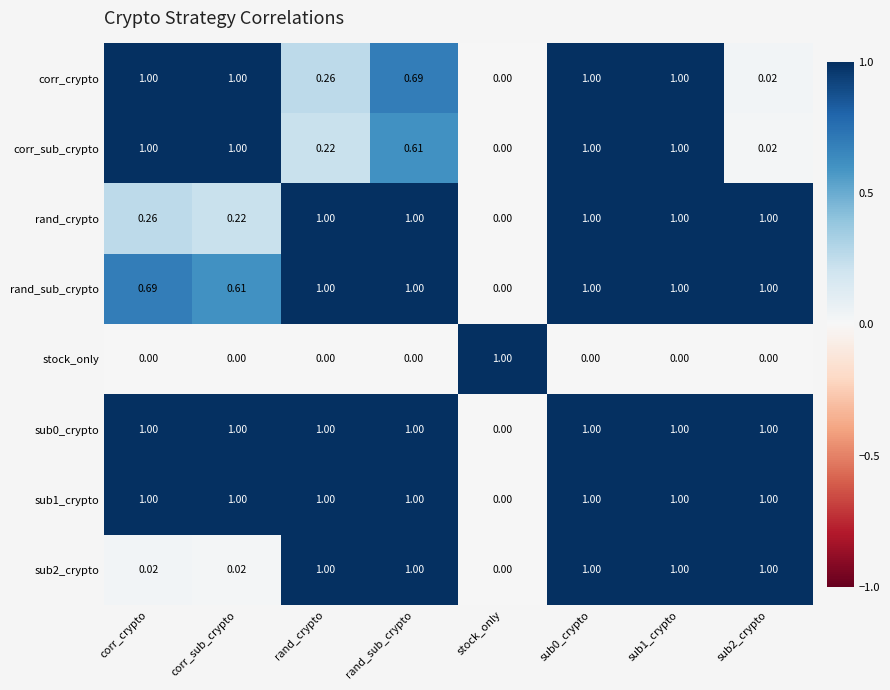

Between corr_crypto and corr_sub_crypto, which series saw the biggest shift?

rand_sub_crypto